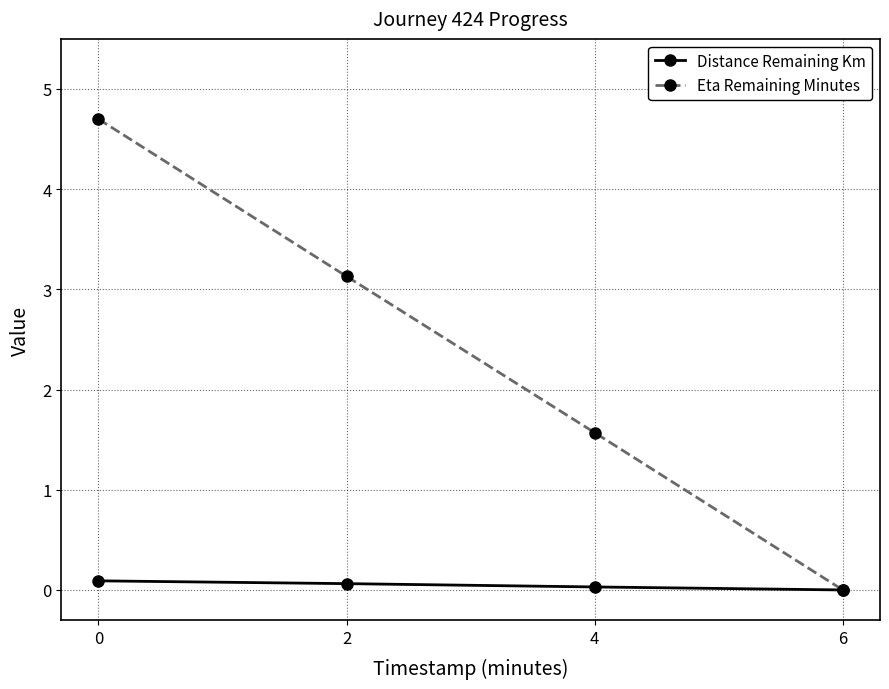

Where is Eta Remaining Minutes nearest to the value 2?

4